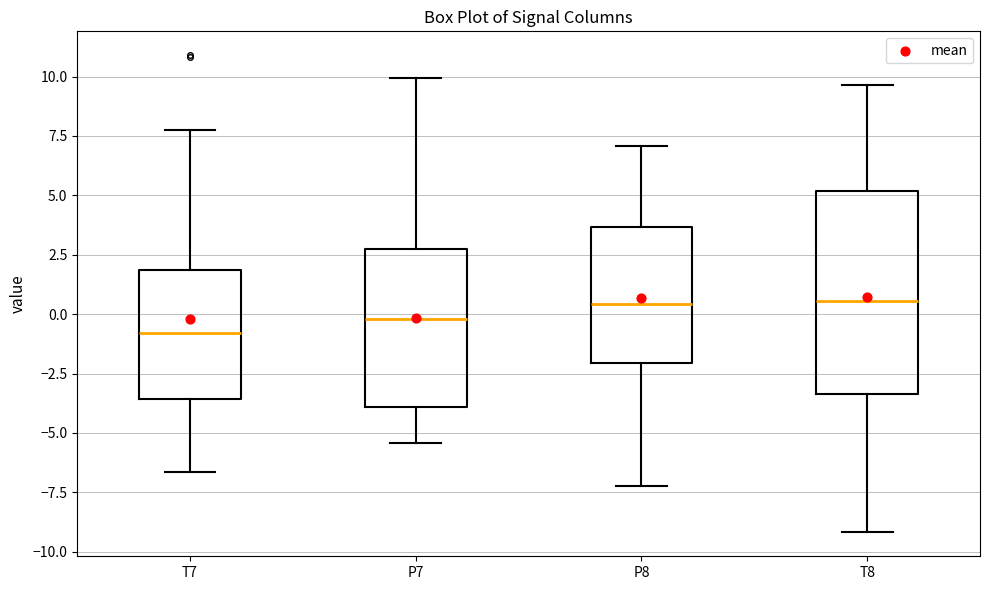

Comparing the boxes themselves (not the whiskers), which one is the tallest?

T8